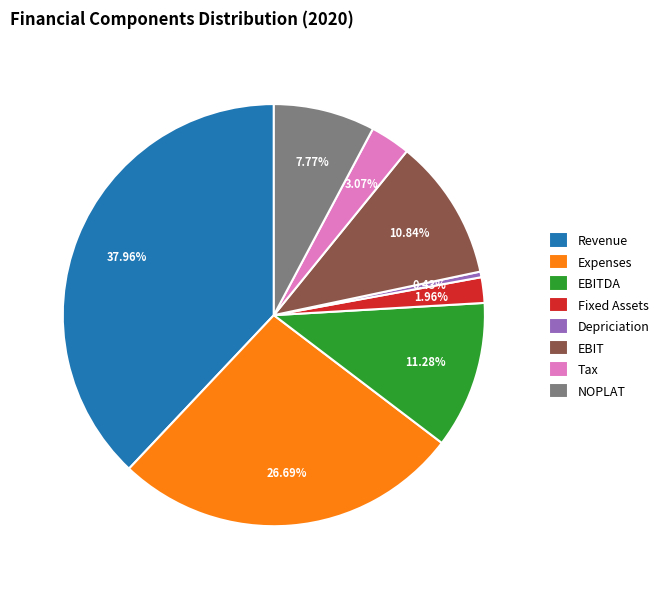

Which has a higher value, Depriciation or Fixed Assets?

Fixed Assets